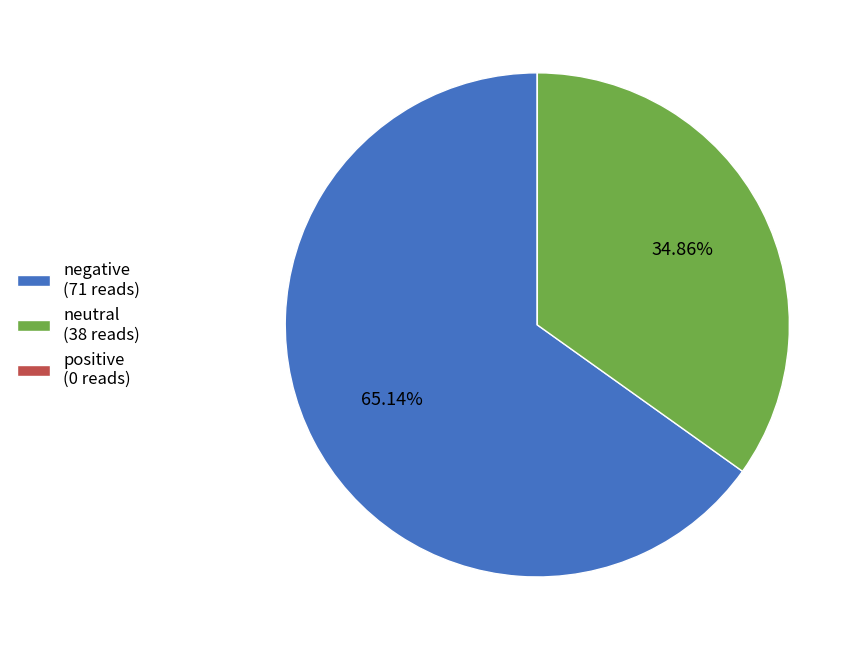

What portion of the pie excludes negative?

34.9%